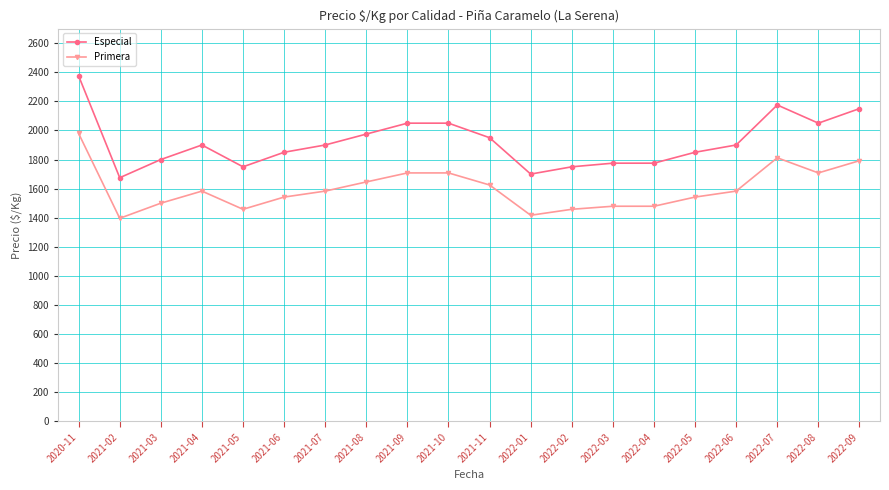

What are all the series names shown in the legend?

Especial, Primera